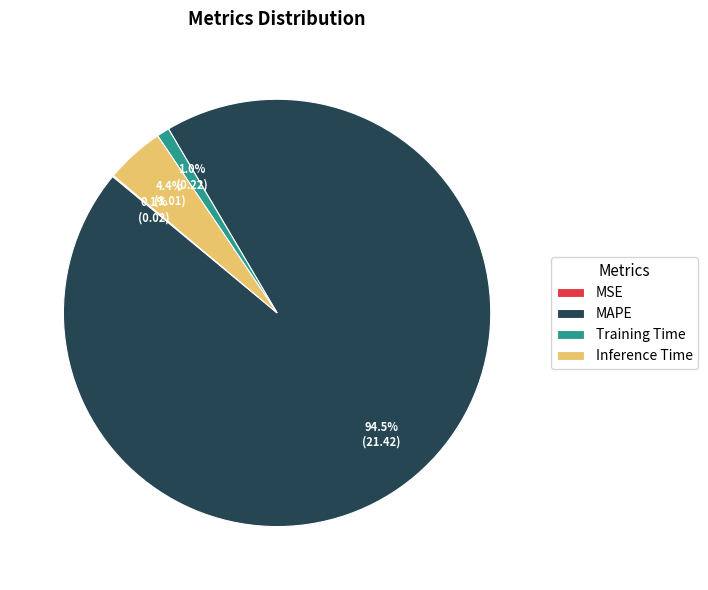

Which category has the biggest portion of the pie?

MAPE